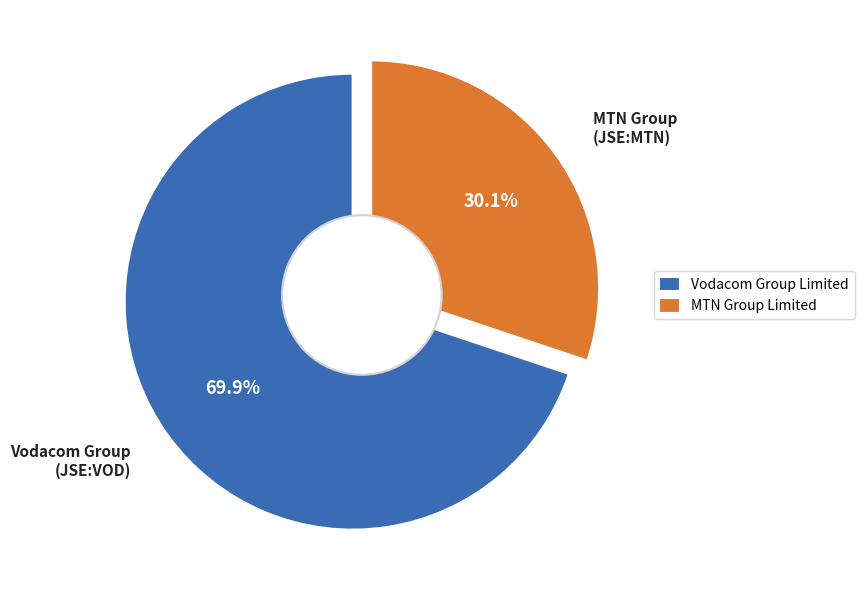

Which slice is the smallest?

MTN Group Limited (JSE:MTN)